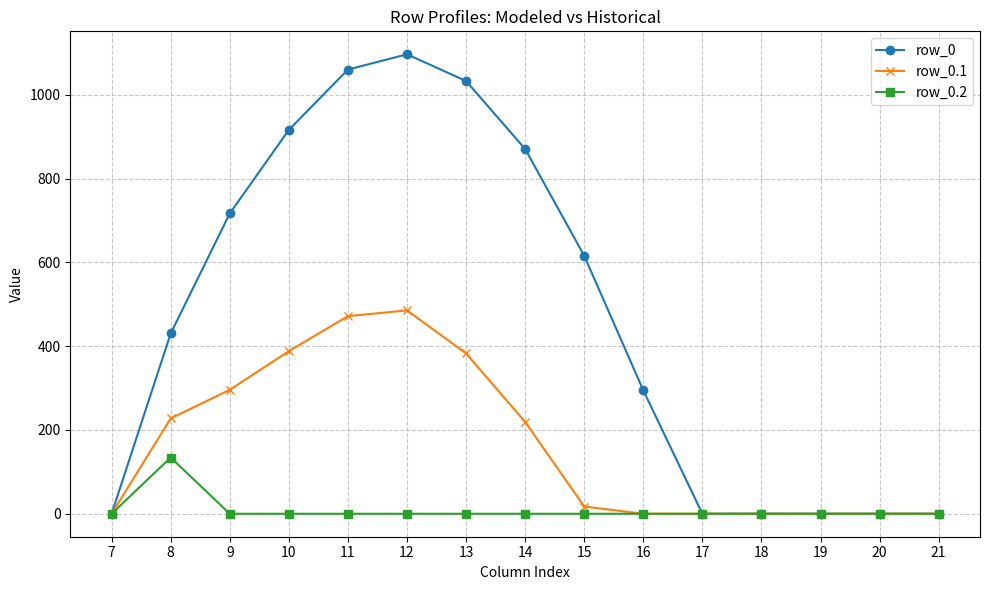

What is the value of the row_0 point at the 2nd from the left?

430.3